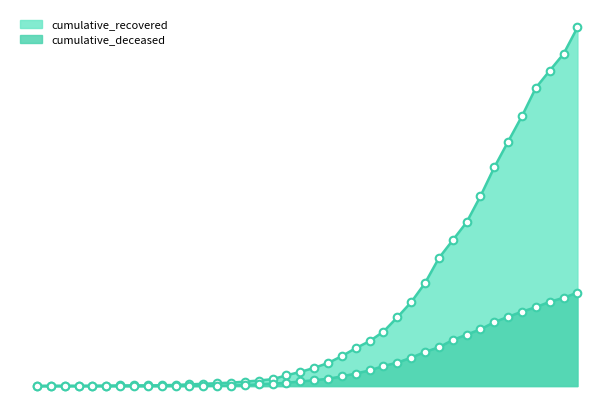

Is the value of cumulative_deceased at 2020-03-04 greater than the value of cumulative_recovered at 2020-03-16?

No